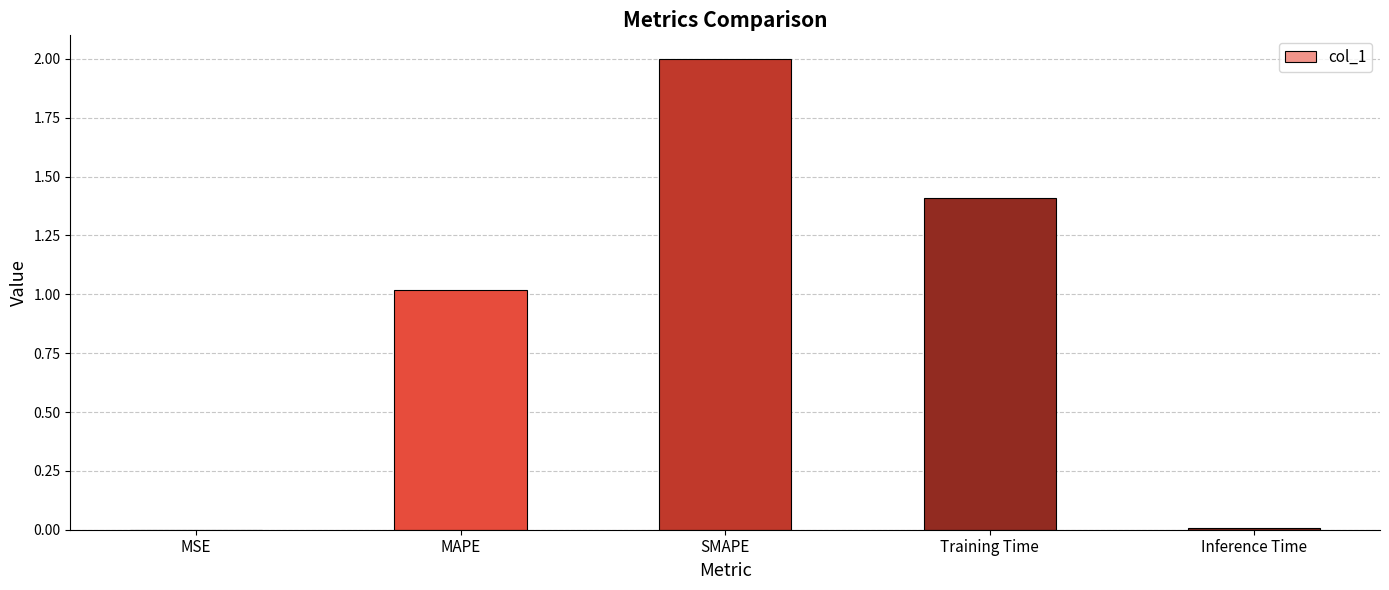

What is the sum of all values?

4.4